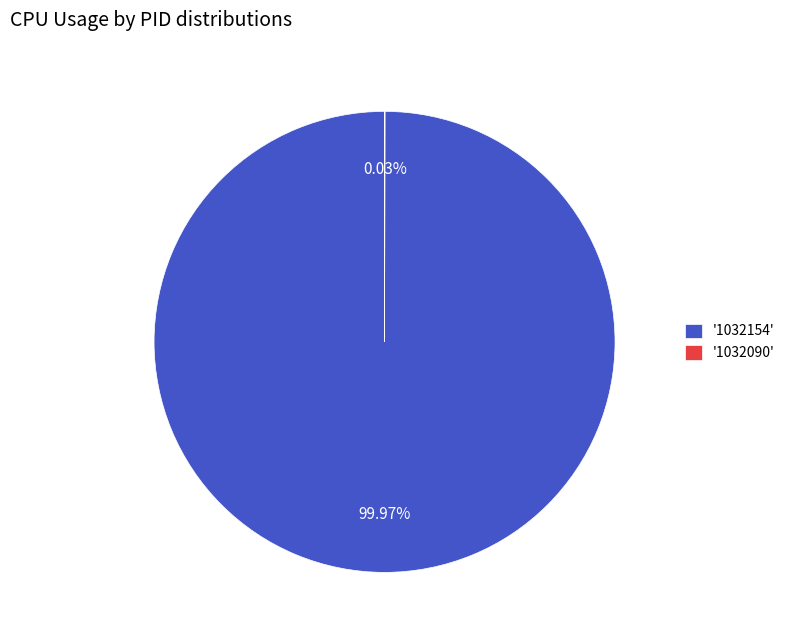

Which category accounts for the majority?

'1032154'